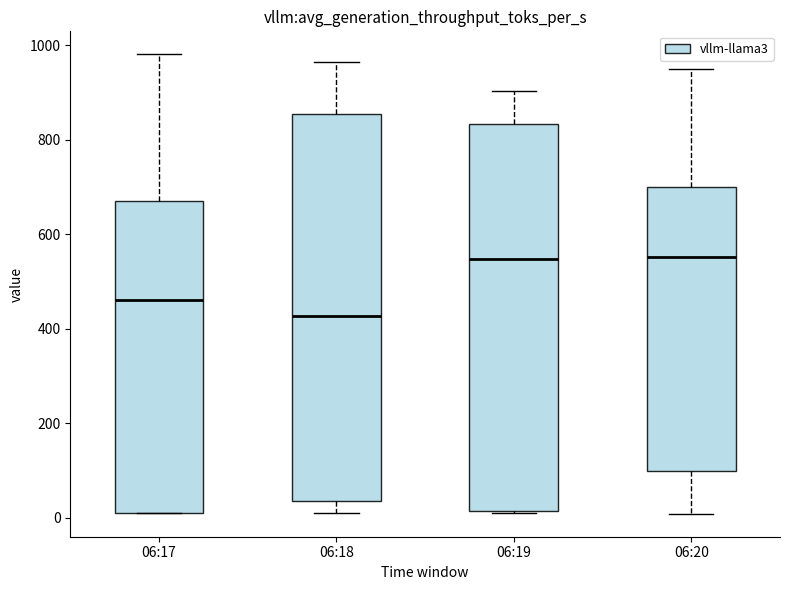

Where does the median line of the box for 06:19 sit on the y-axis? The values are not printed on the chart, so give them approximately, as read against the axis.

540